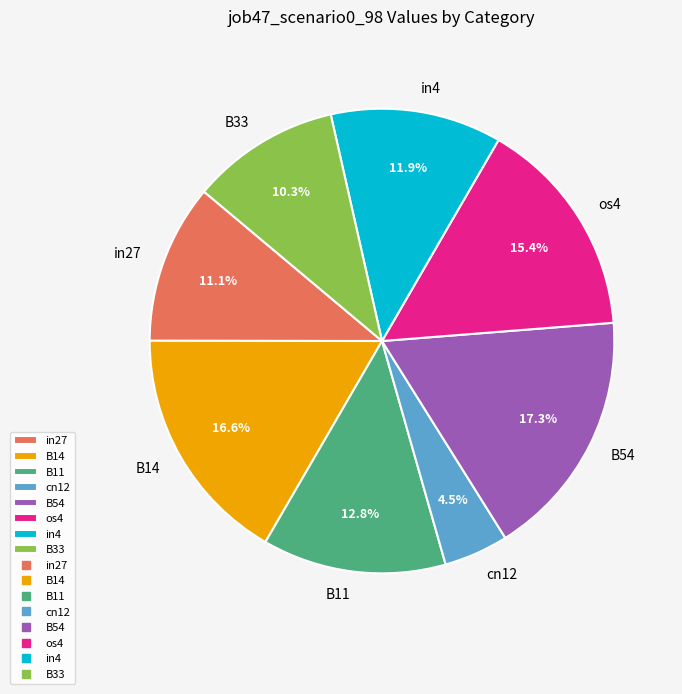

What percentage is the os4 slice, to the nearest percent?

15%